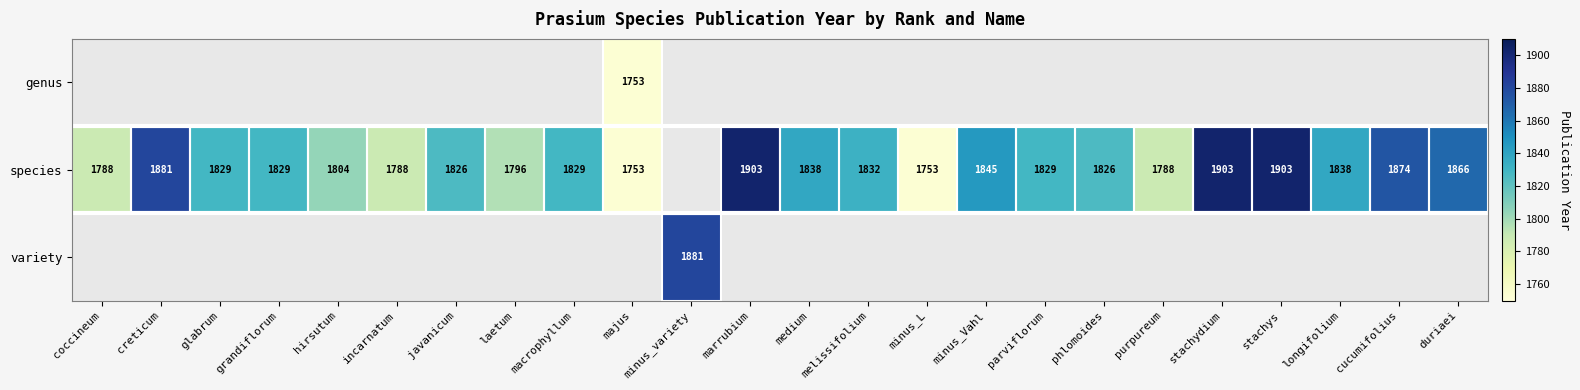

What is the difference between the species values at glabrum and marrubium?

74